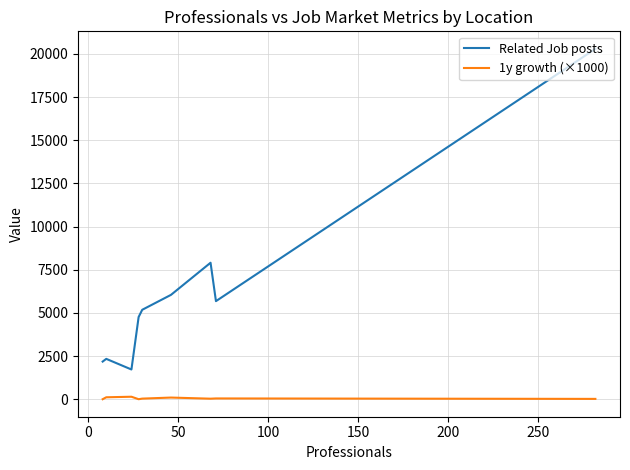

The value of 1y growth (×1000) at 200 is 96. True or false?

False